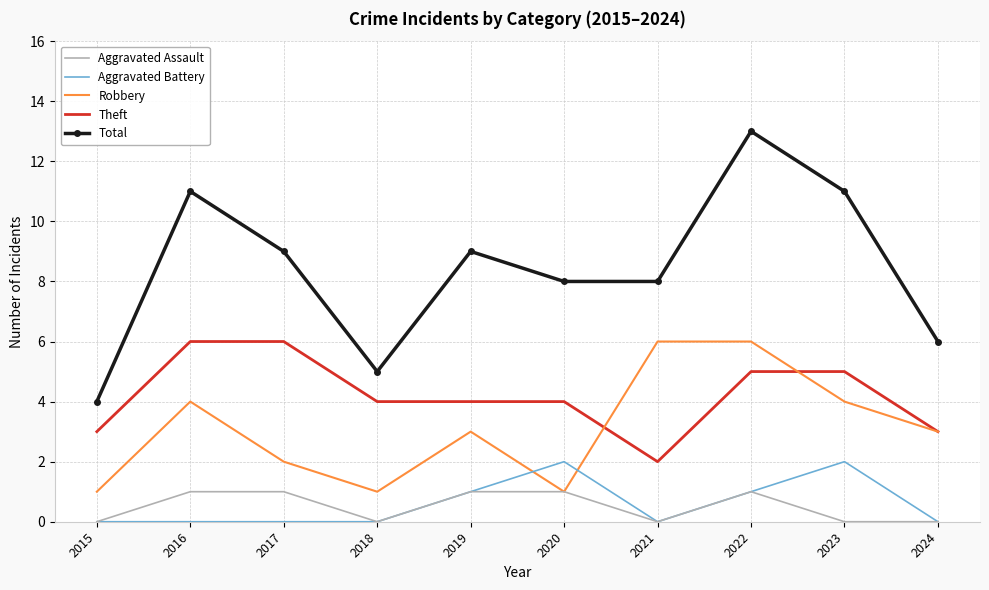

The value of Theft at 2021 is 2. True or false?

True